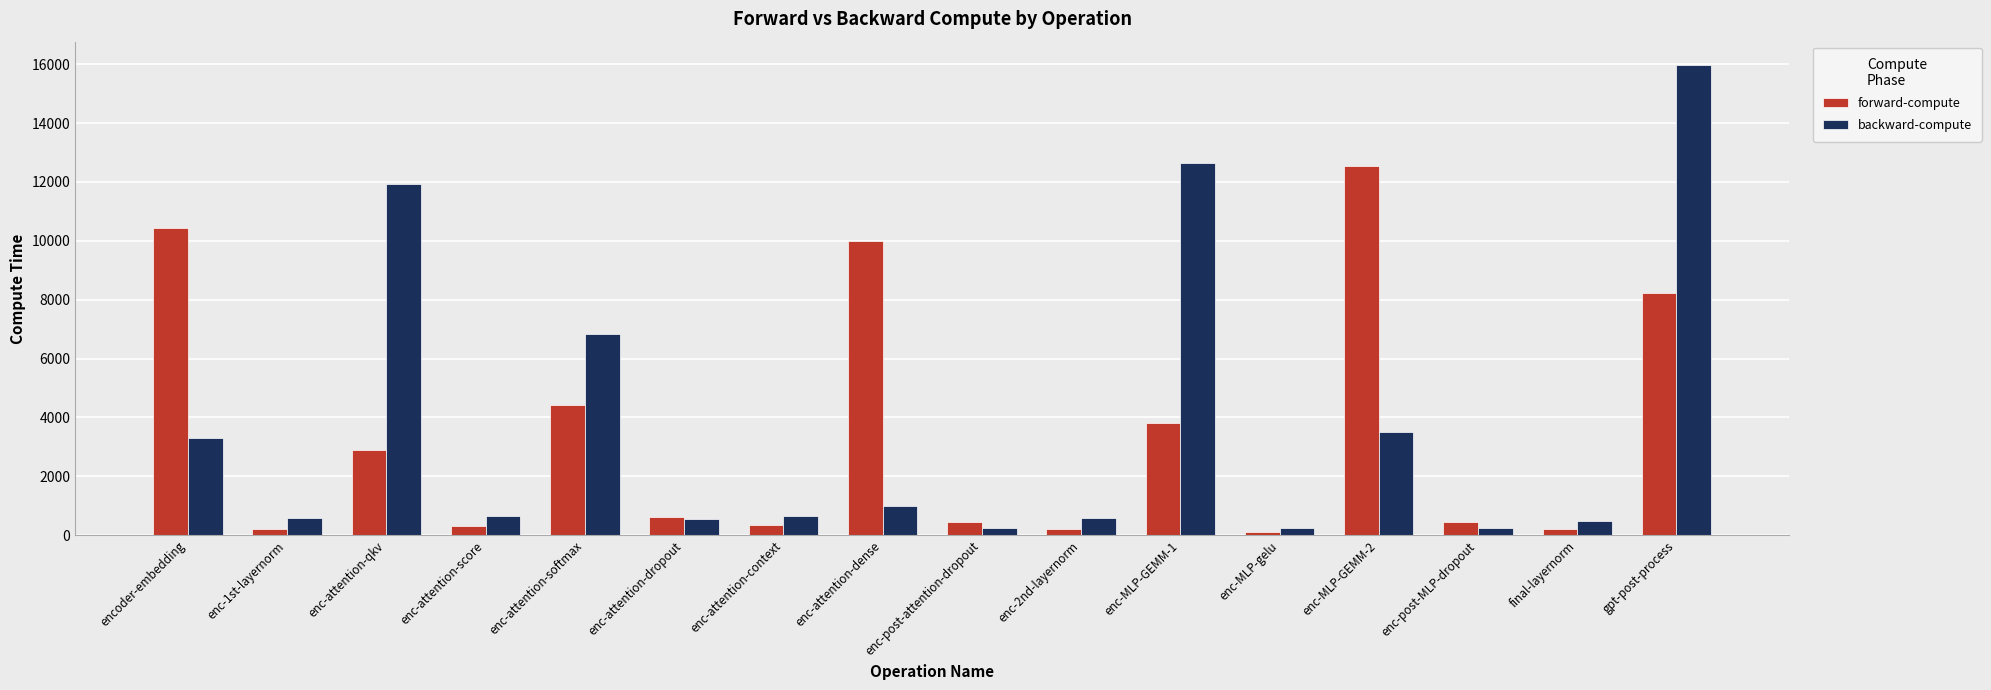

True or false: forward-compute has a value of 440.2 at enc-post-attention-dropout.

True